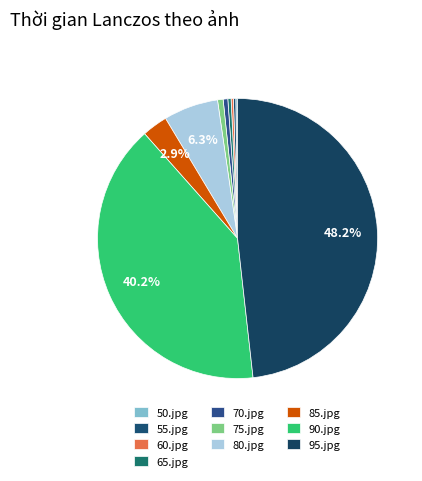

To the nearest percent, what portion does 80.jpg represent?

6%